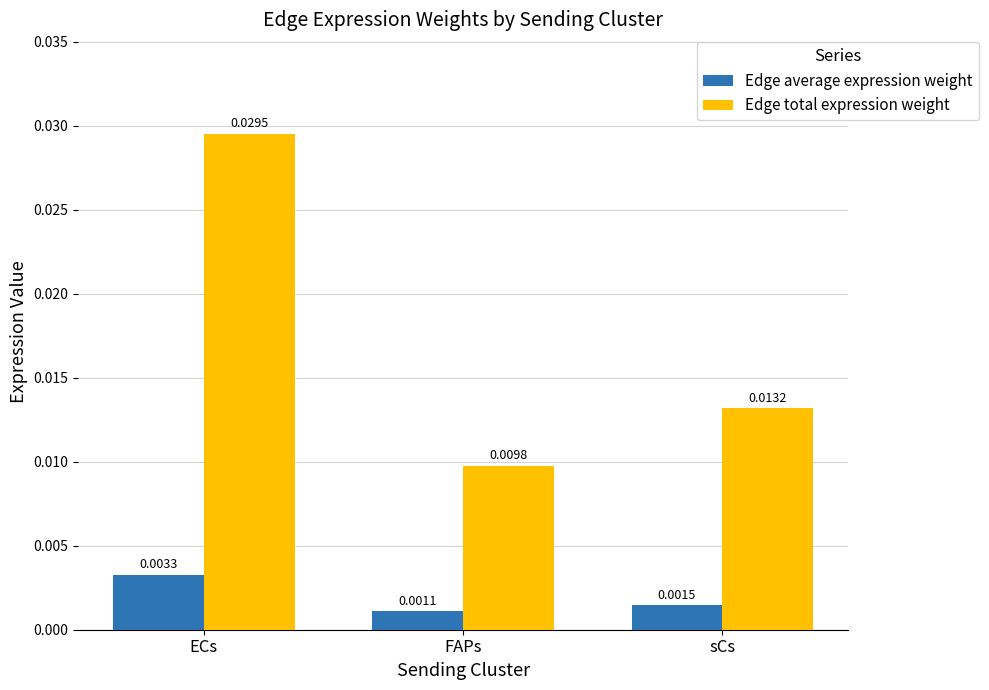

Is the value of Edge total expression weight at FAPs greater than the value of Edge average expression weight at FAPs?

Yes